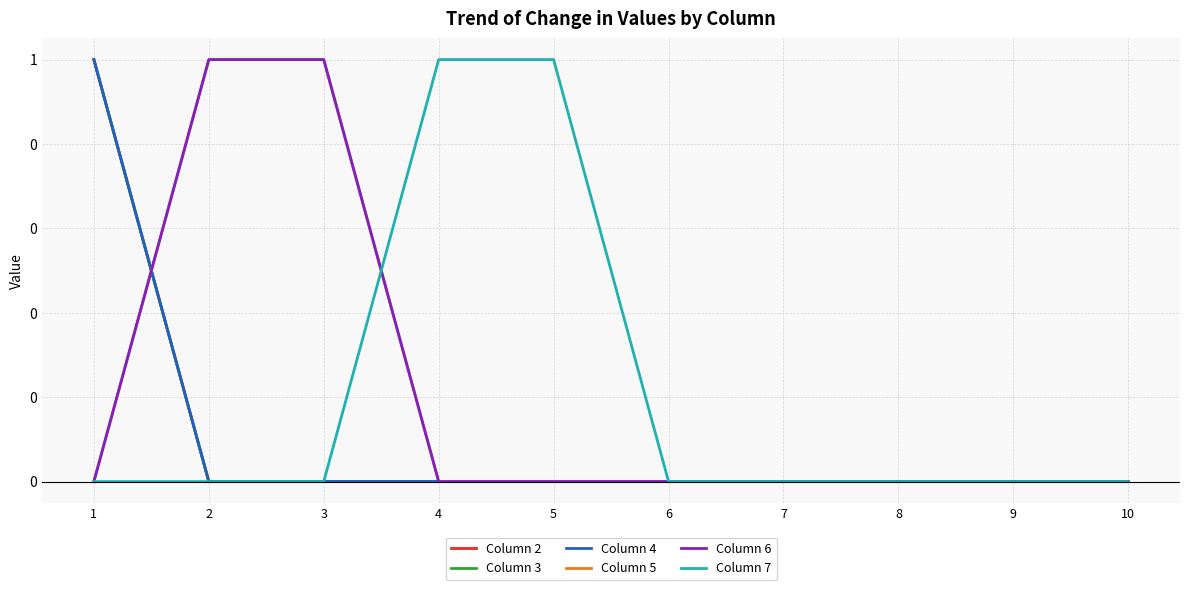

What is the total value across all series at 3?

2